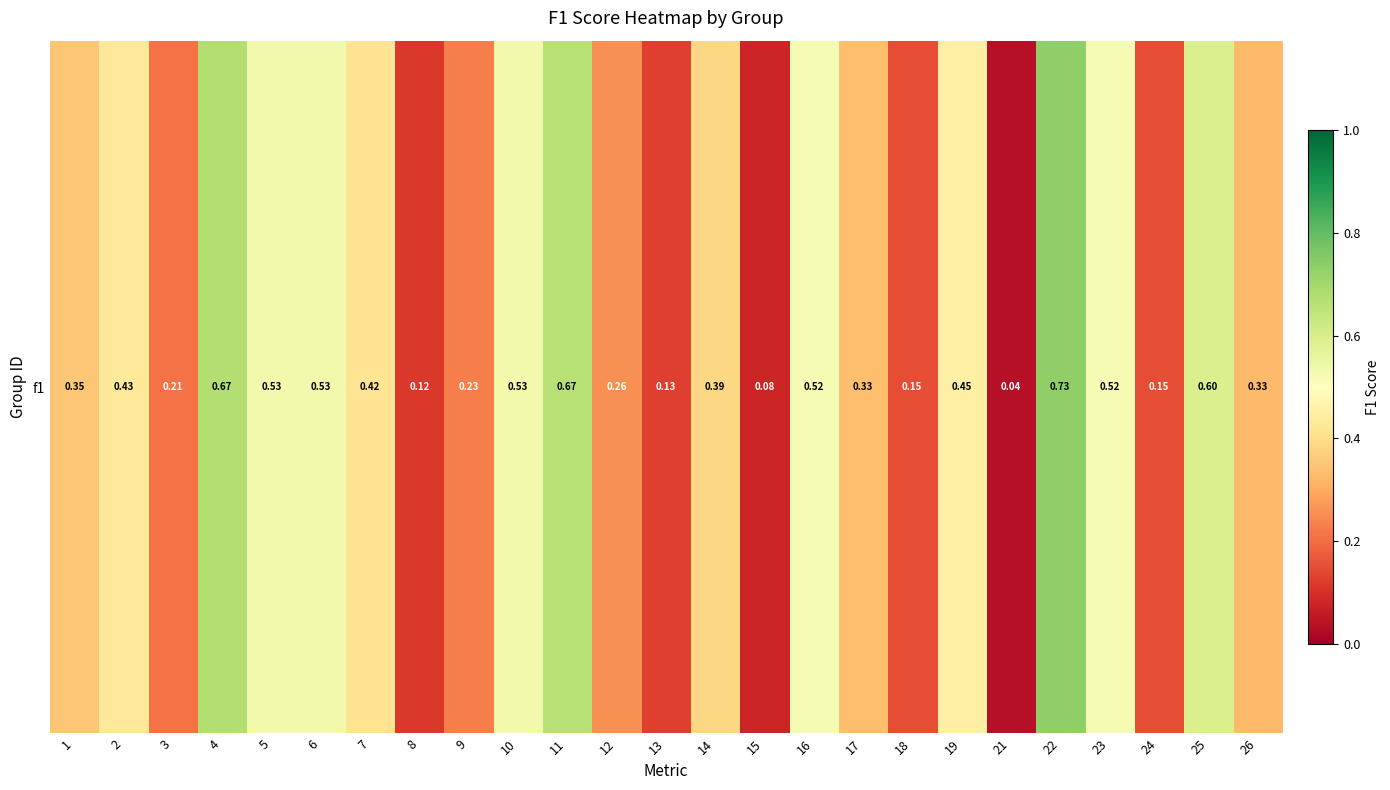

Rank the categories by value from lowest to highest.

21, 15, 8, 13, 18, 24, 3, 9, 12, 26, 17, 1, 14, 7, 2, 19, 23, 16, 5, 6, 10, 25, 11, 4, 22